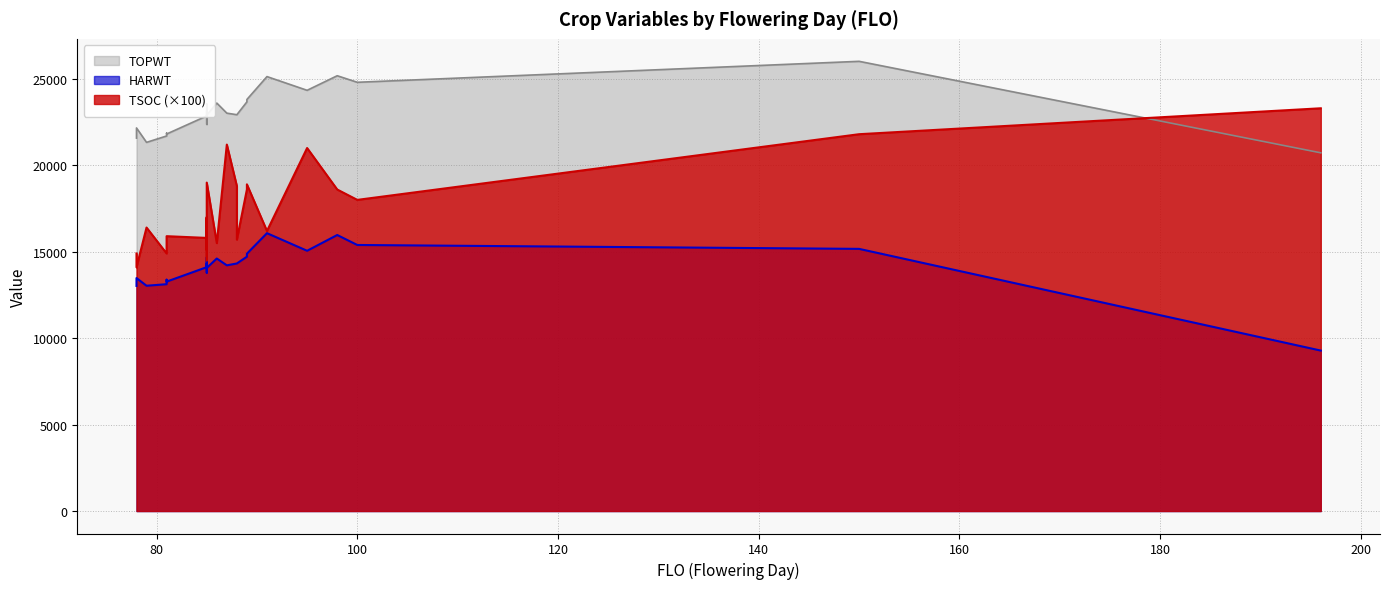

How many data points does each series have?

27